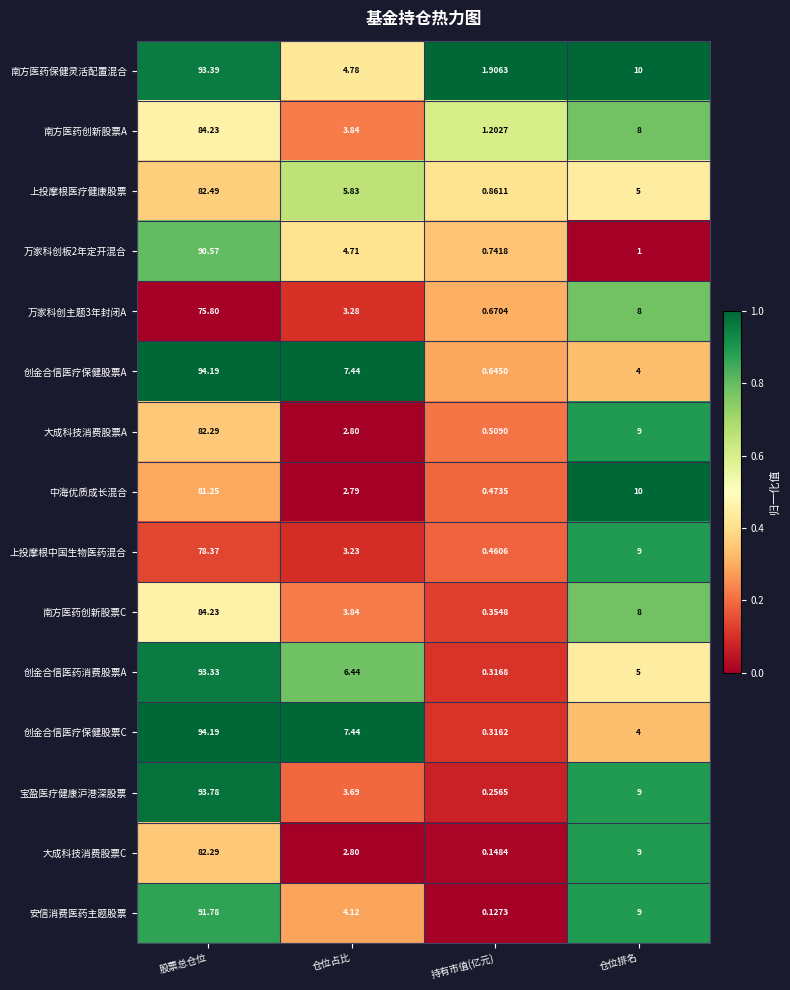

At how many categories does at least one series exceed 0?

4